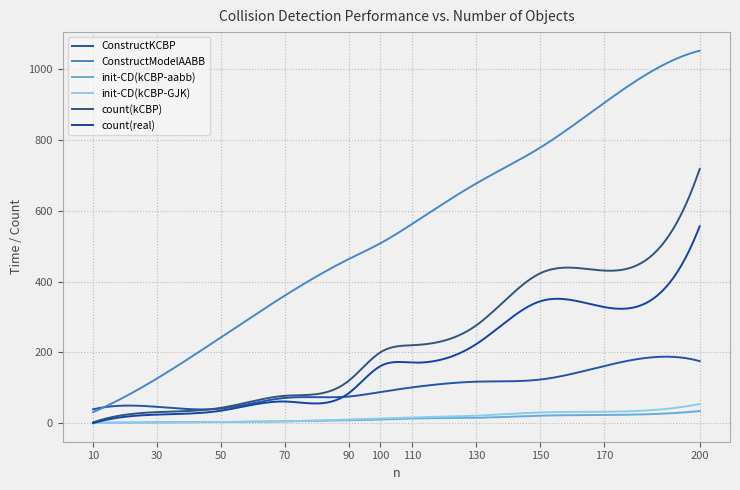

At which label does init-CD(kCBP-aabb) reach its minimum?

10